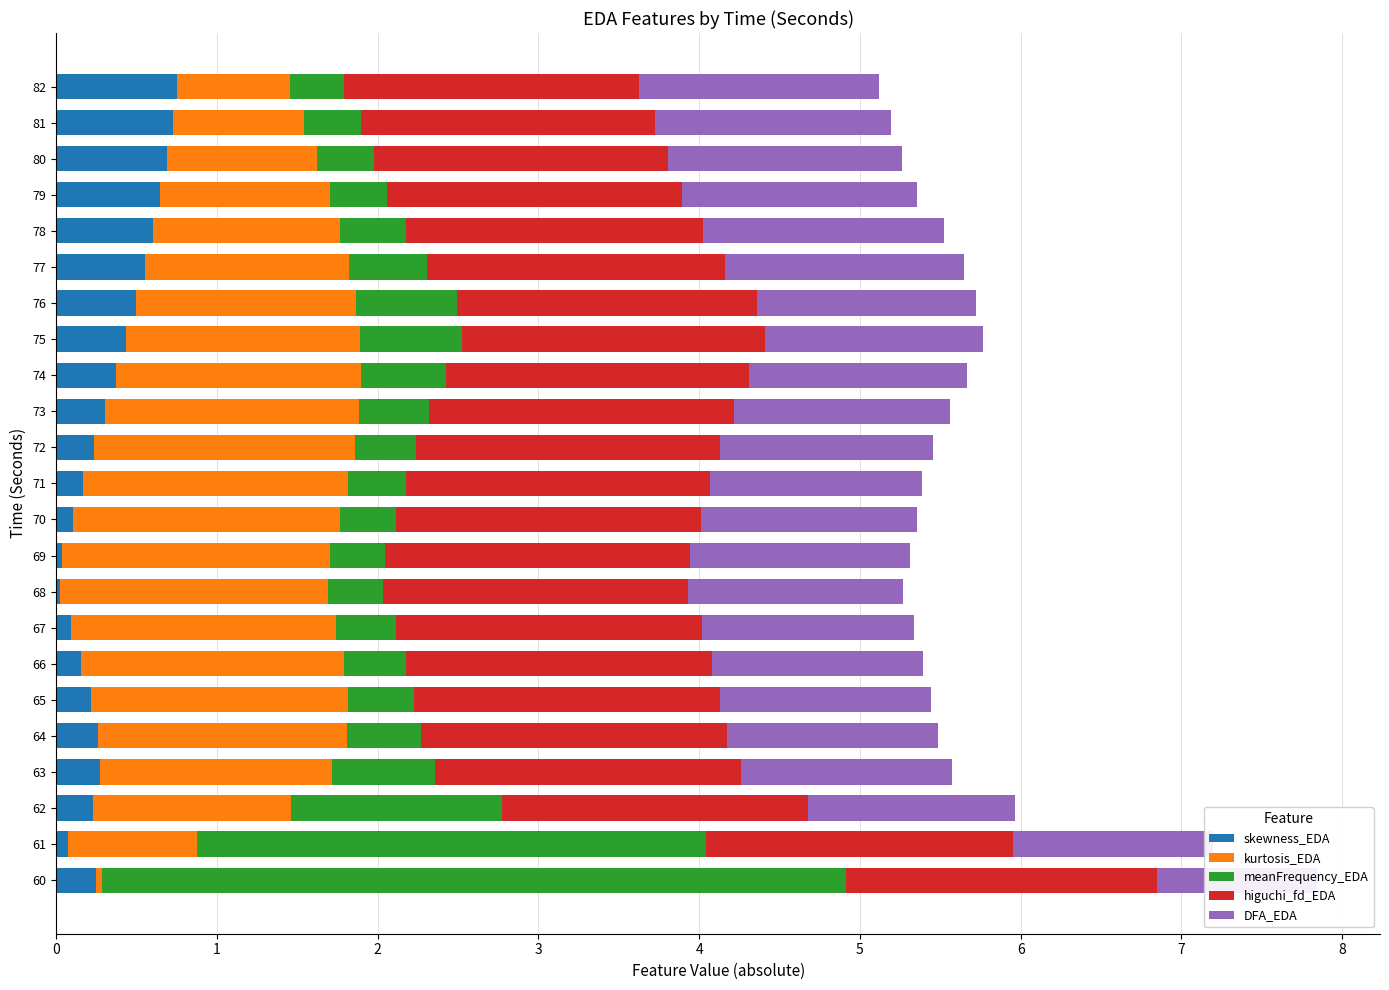

Does the chart contain any negative values?

No